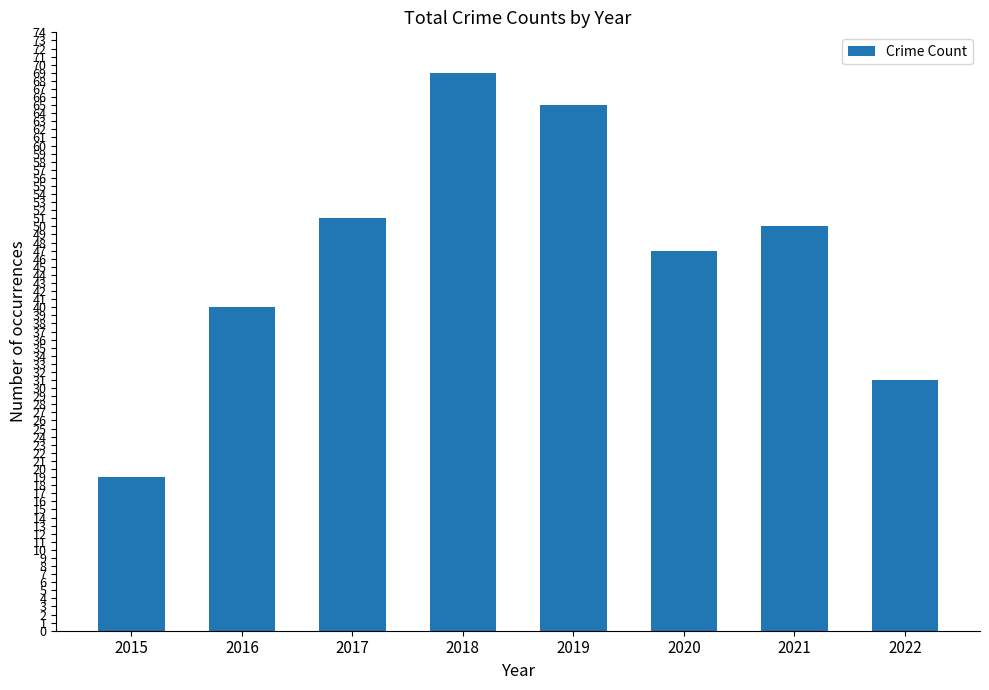

Approximately how many times larger is the value at 2020 compared to 2019?

0.7